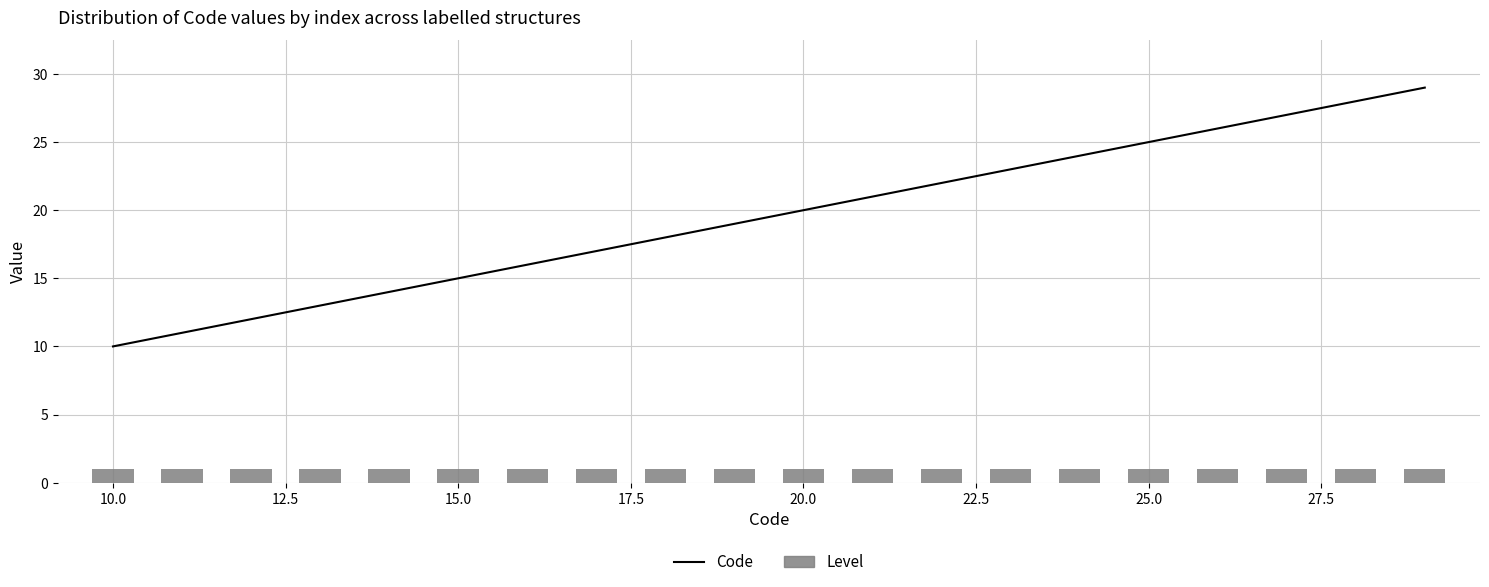

The value of Level at 12.5 is 1. True or false?

False